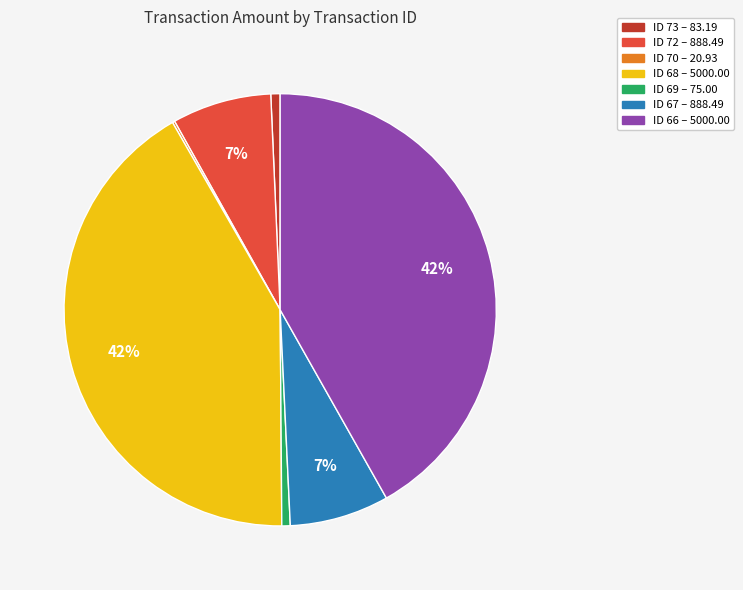

Is there a majority slice in this chart?

No